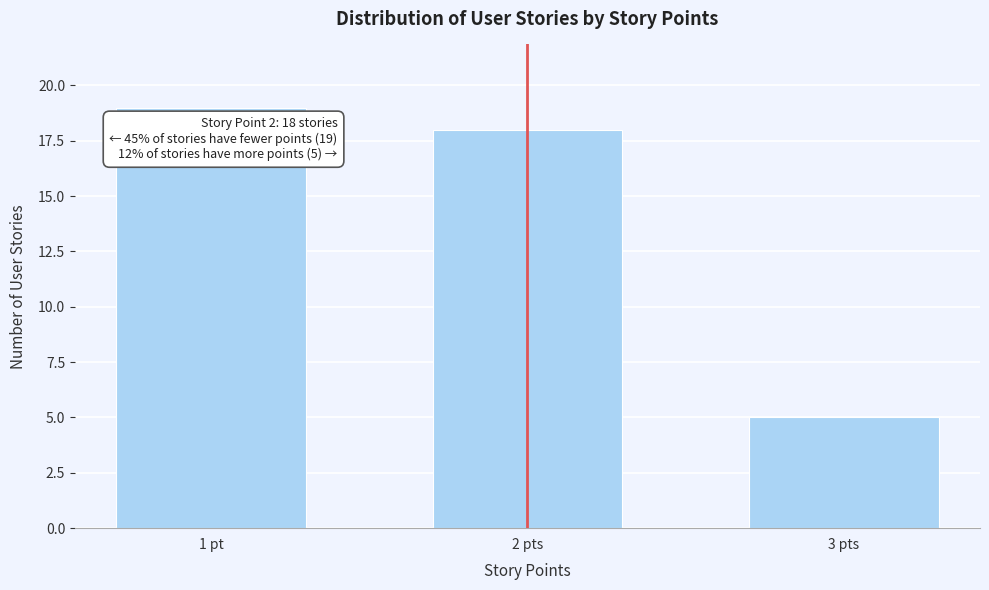

Reading right to left, what are all the values shown in this chart?

5	18	19